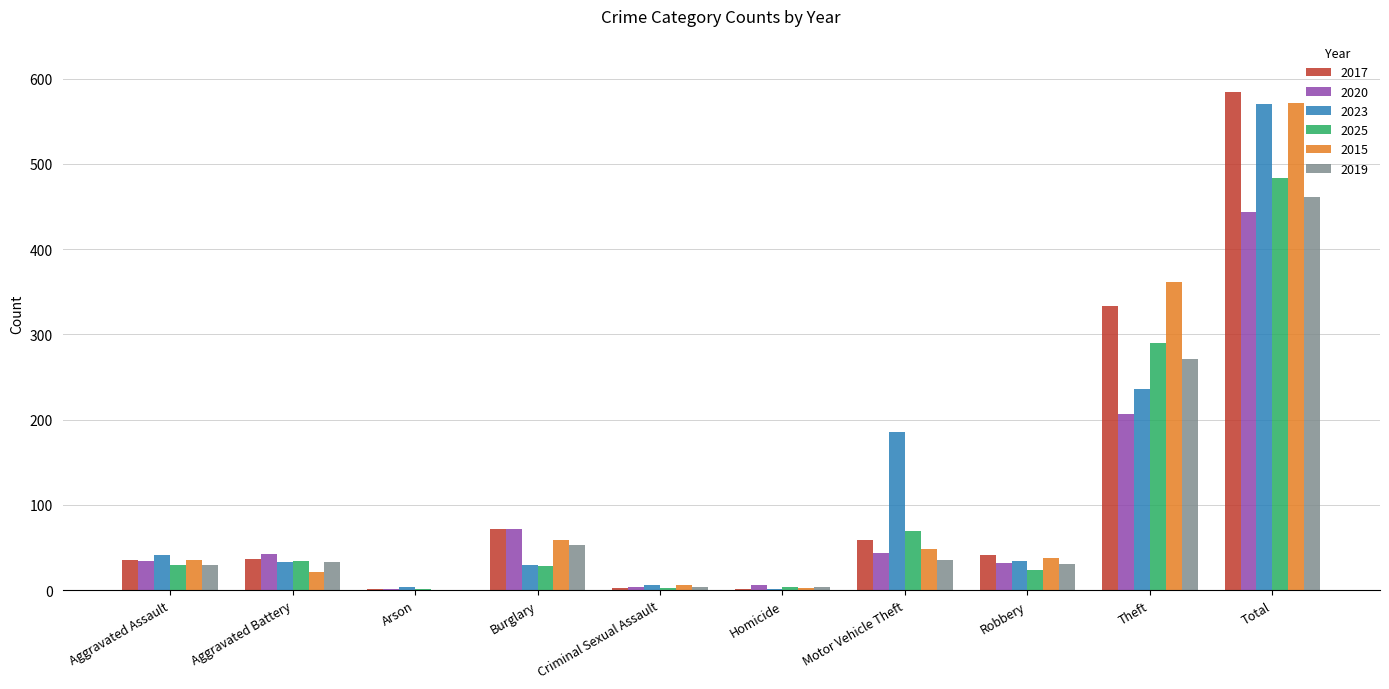

What is the highest value of the 2019 series?

461